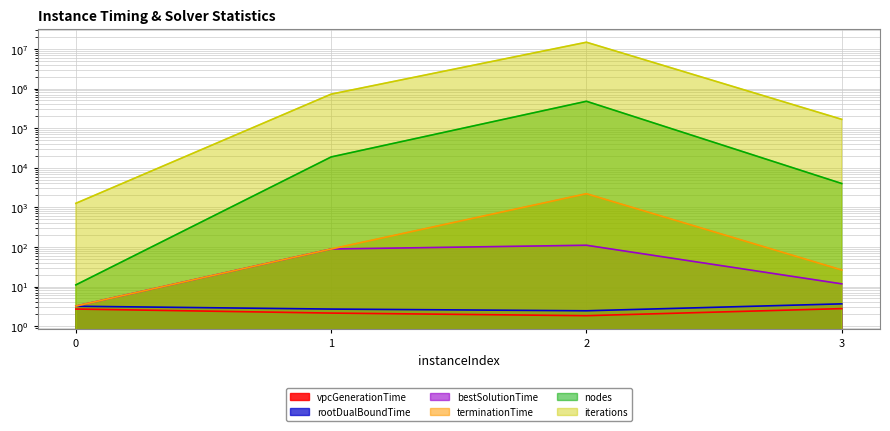

Is it true that iterations equals 14761631.0 at 2?

True